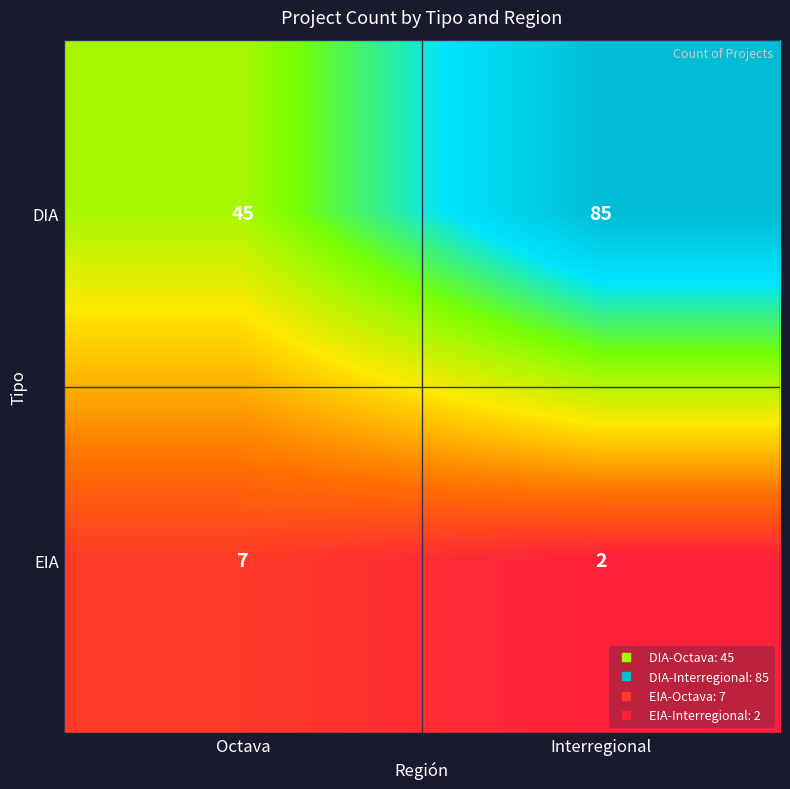

Reading left to right, extract all data points from this chart.

DIA: Octava=45	Interregional=85
EIA: Octava=7	Interregional=2